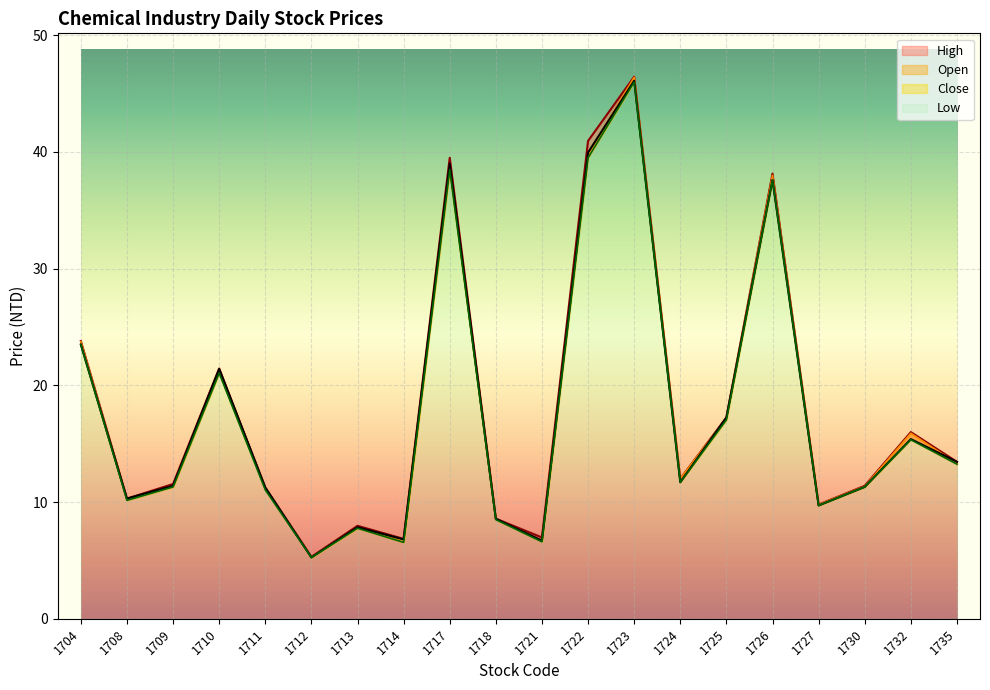

True or false: High has more than 2 interior local peaks.

True